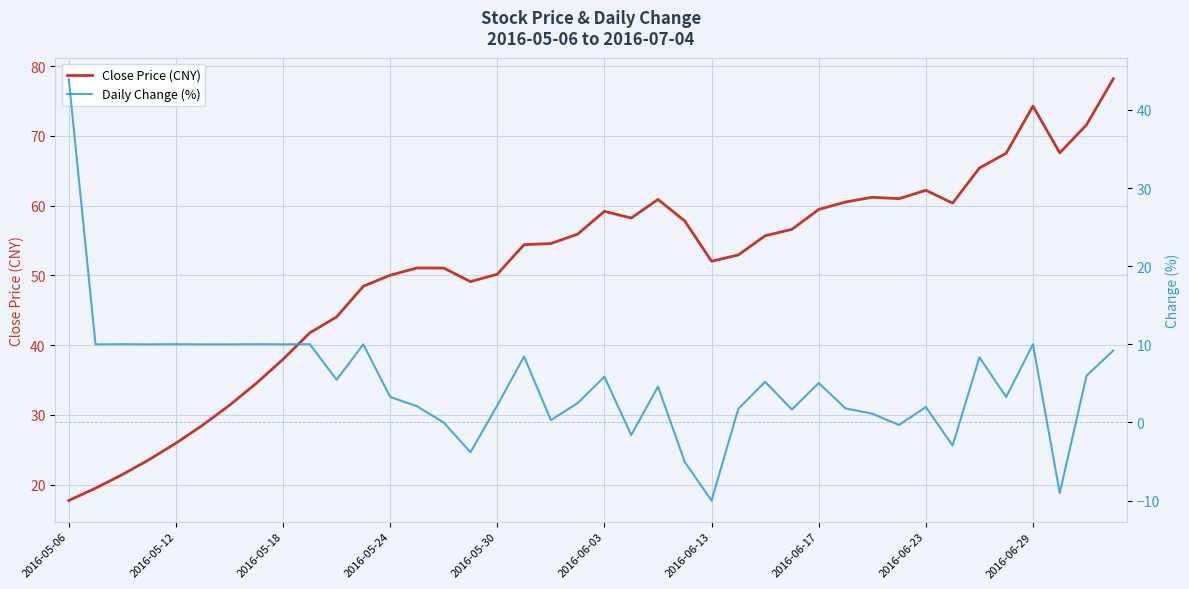

What is the greatest value displayed?

78.2